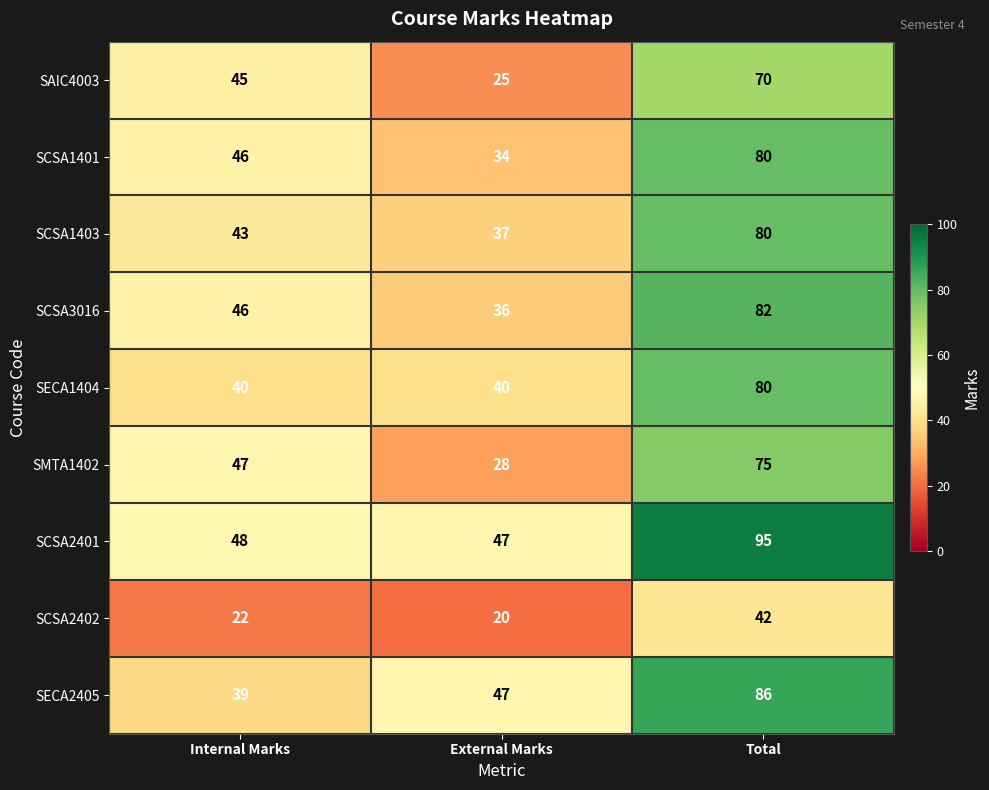

Reading right to left, transcribe all the data shown in this chart.

SAIC4003: Total=70	External Marks=25	Internal Marks=45
SCSA1401: Total=80	External Marks=34	Internal Marks=46
SCSA1403: Total=80	External Marks=37	Internal Marks=43
SCSA3016: Total=82	External Marks=36	Internal Marks=46
SECA1404: Total=80	External Marks=40	Internal Marks=40
SMTA1402: Total=75	External Marks=28	Internal Marks=47
SCSA2401: Total=95	External Marks=47	Internal Marks=48
SCSA2402: Total=42	External Marks=20	Internal Marks=22
SECA2405: Total=86	External Marks=47	Internal Marks=39